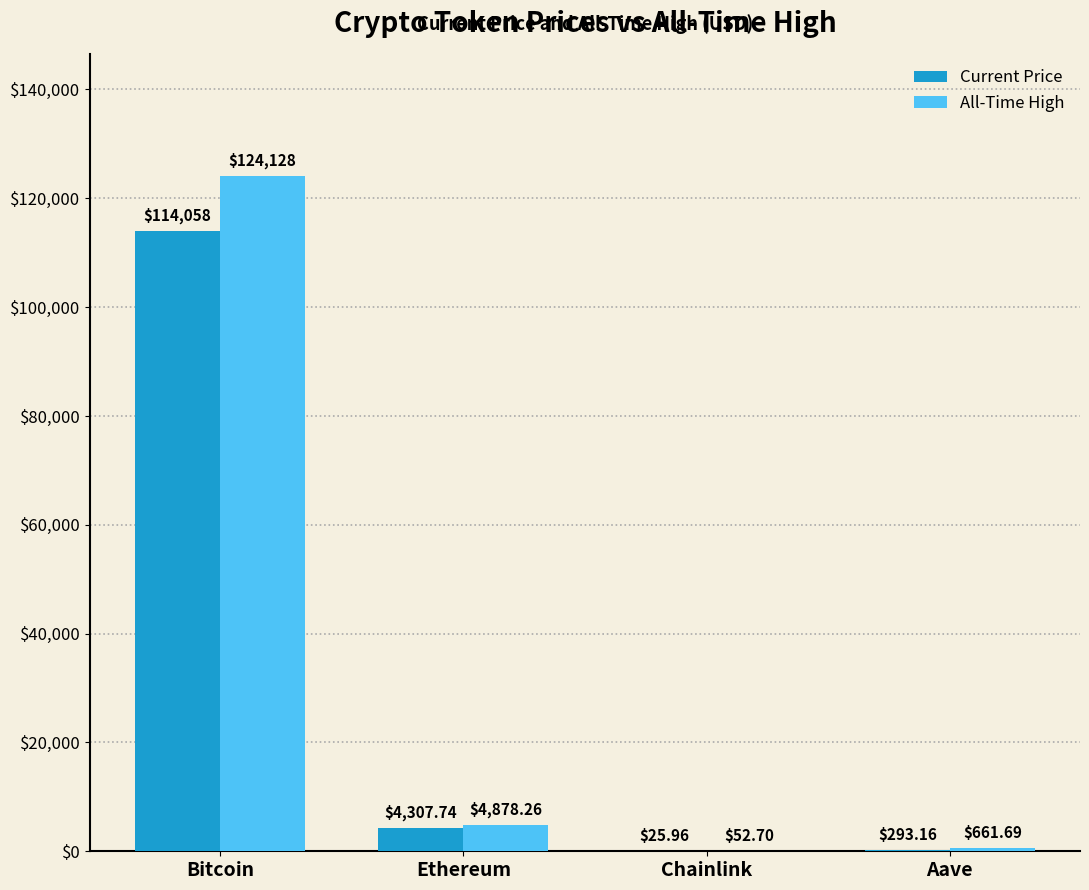

At which category does the chart reach its peak across all series?

Bitcoin